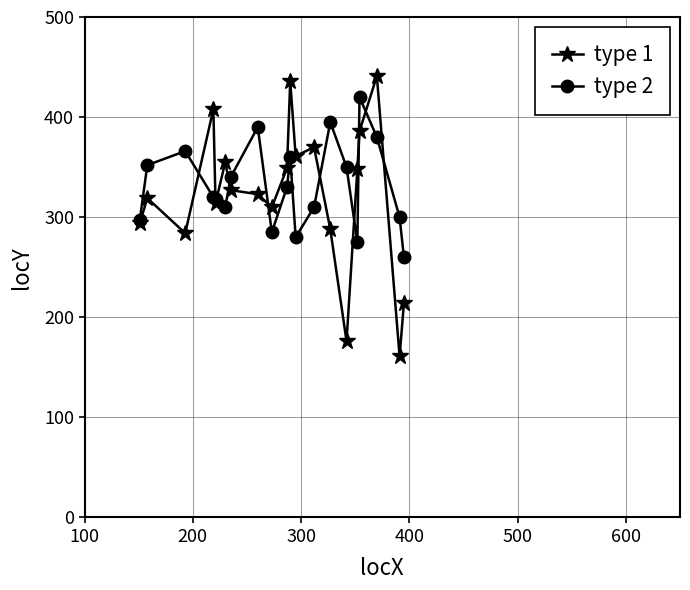

Which series has the largest range (max minus min)?

type 1